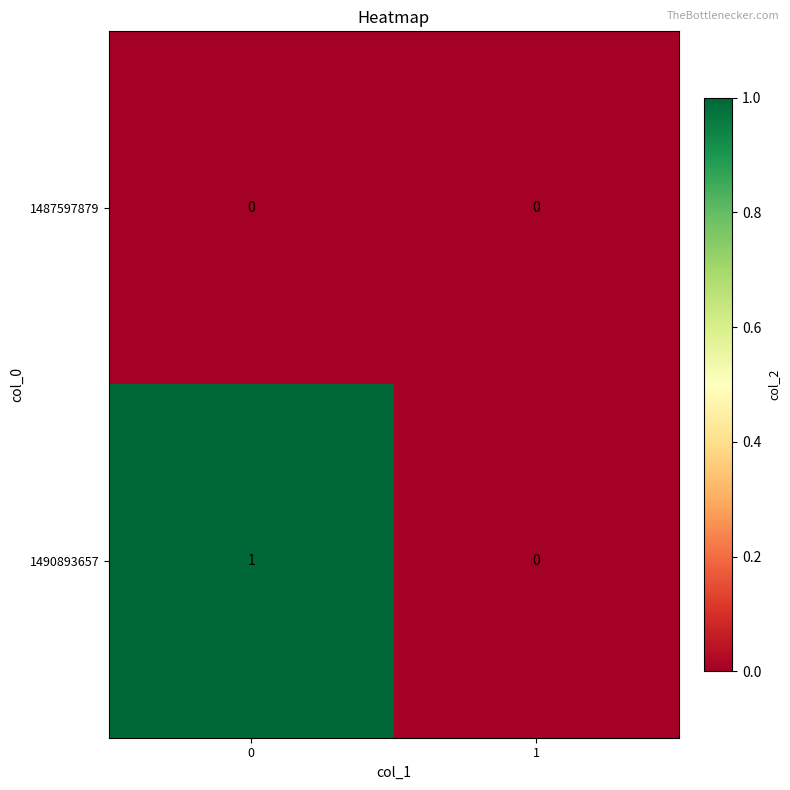

Which series has the largest total across all categories?

1490893657